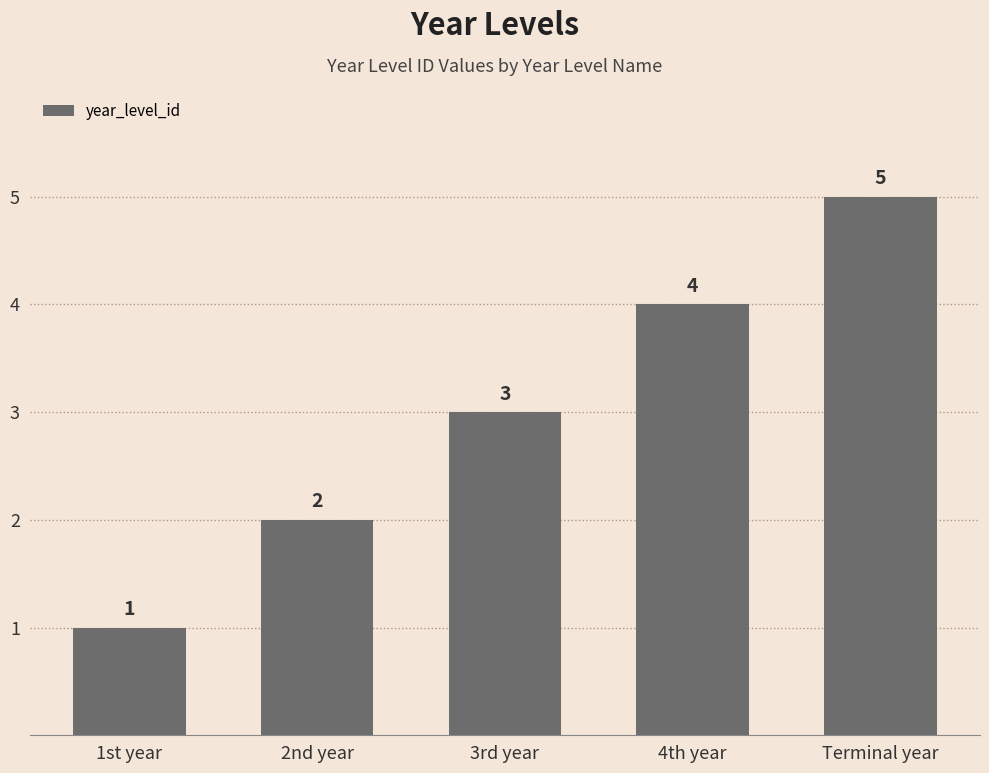

Count the number of categories in the chart.

5